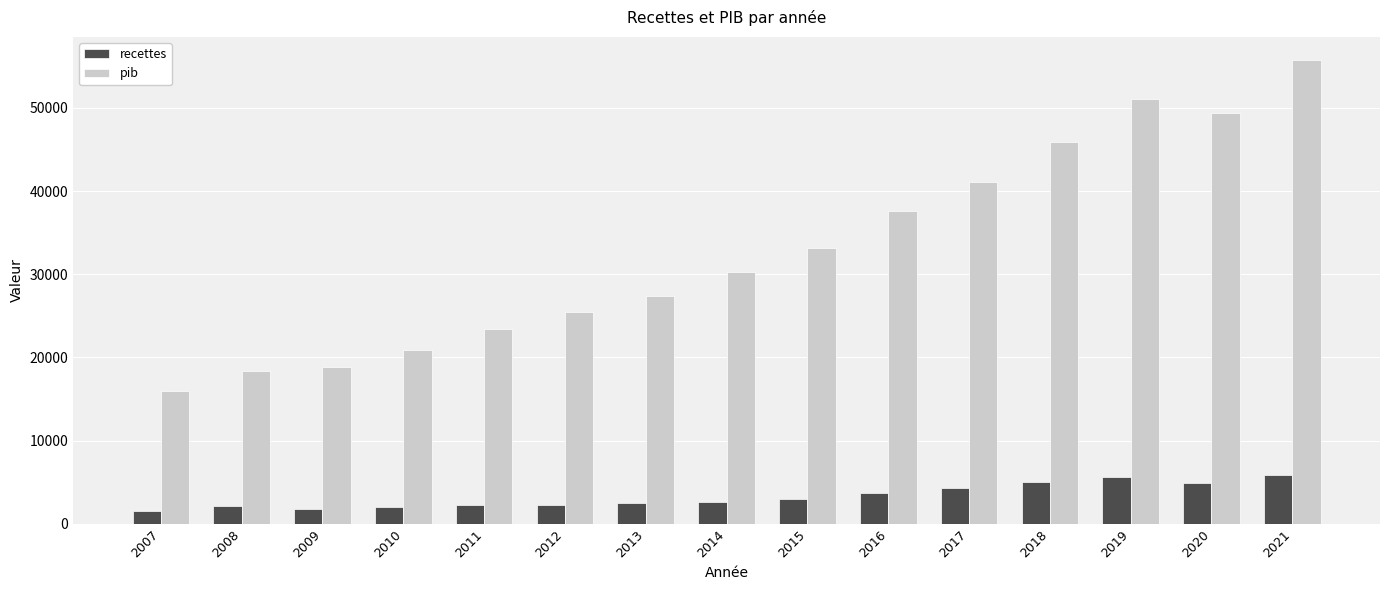

At which label does recettes first exceed 2588?

2014